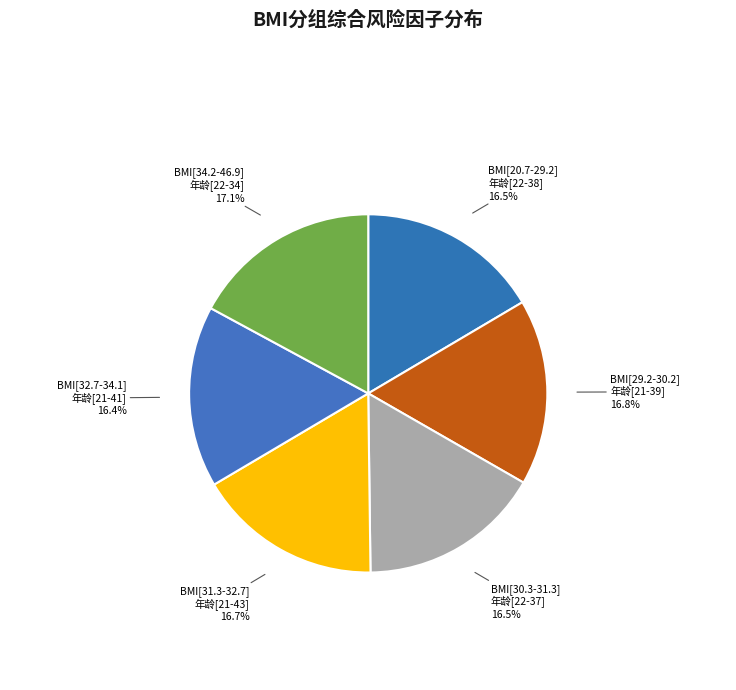

Combined, do BMI[34.2-46.9] 年龄[22-34] and BMI[31.3-32.7] 年龄[21-43] account for over 50%?

No